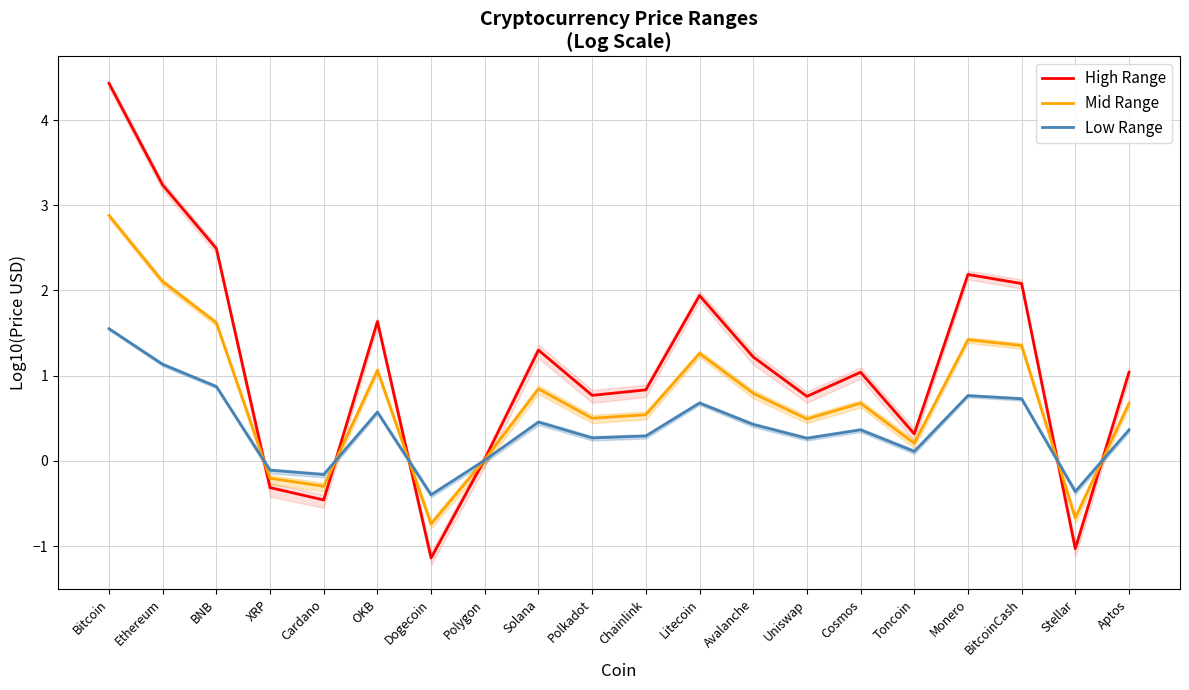

At which category does High Range reach its first local valley?

Cardano